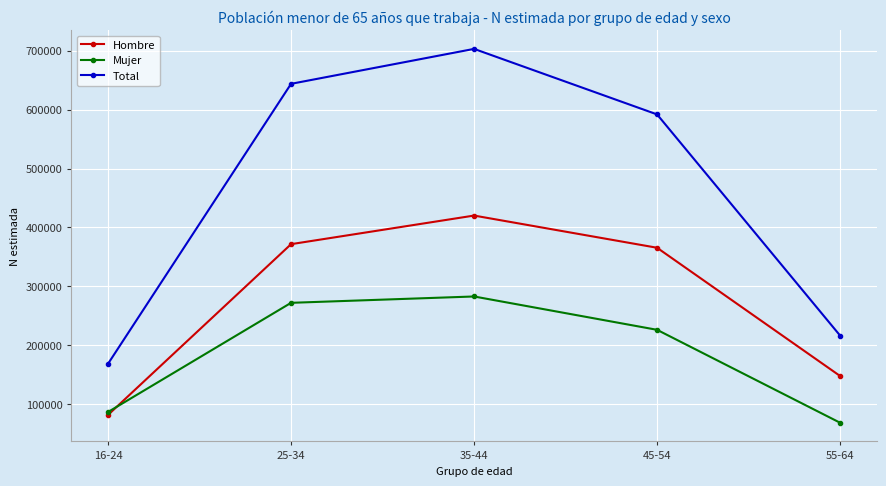

True or false: Total has more than 1 interior local peaks.

False